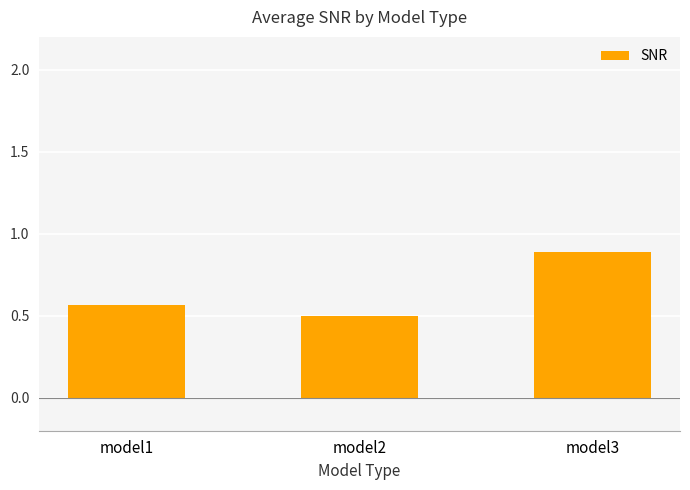

Count the values in the range 0 to 1.

3